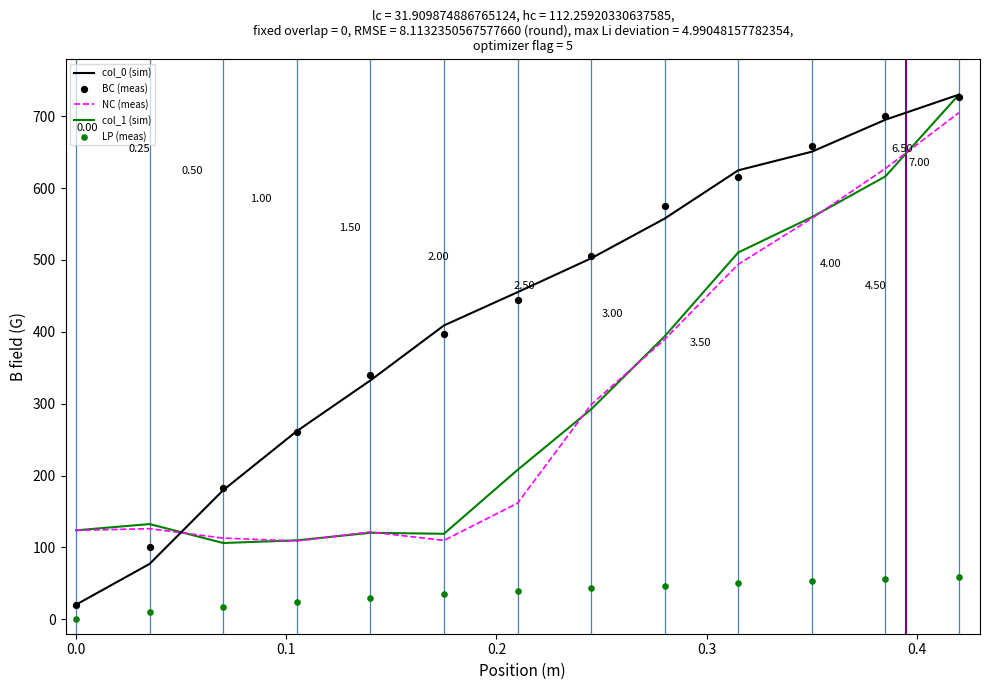

Which series has the largest total across all categories?

BC (meas)